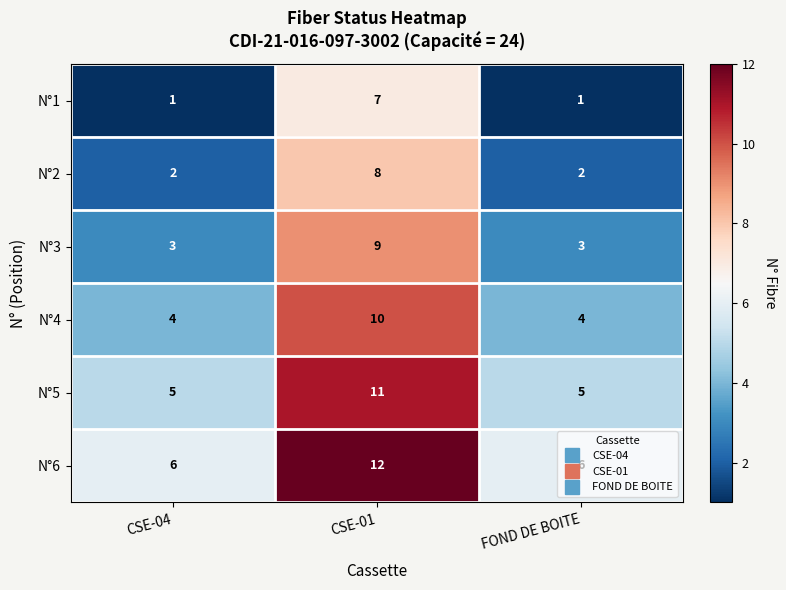

Which series has the largest total across all categories?

N°6